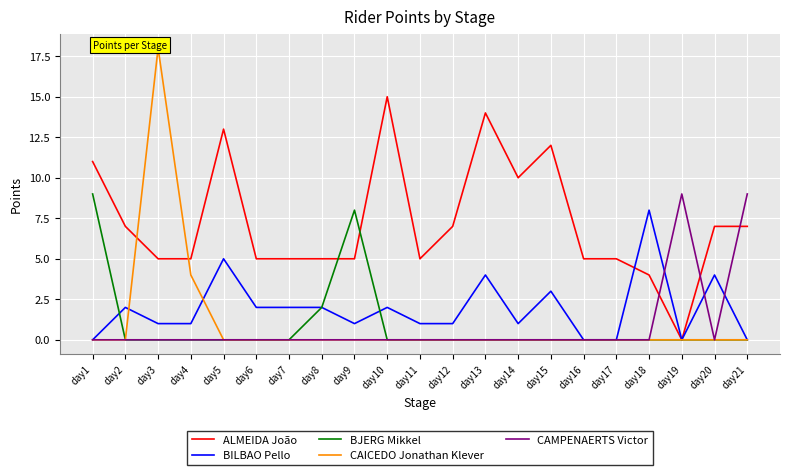

The value of BILBAO Pello at day1 is 0. True or false?

True